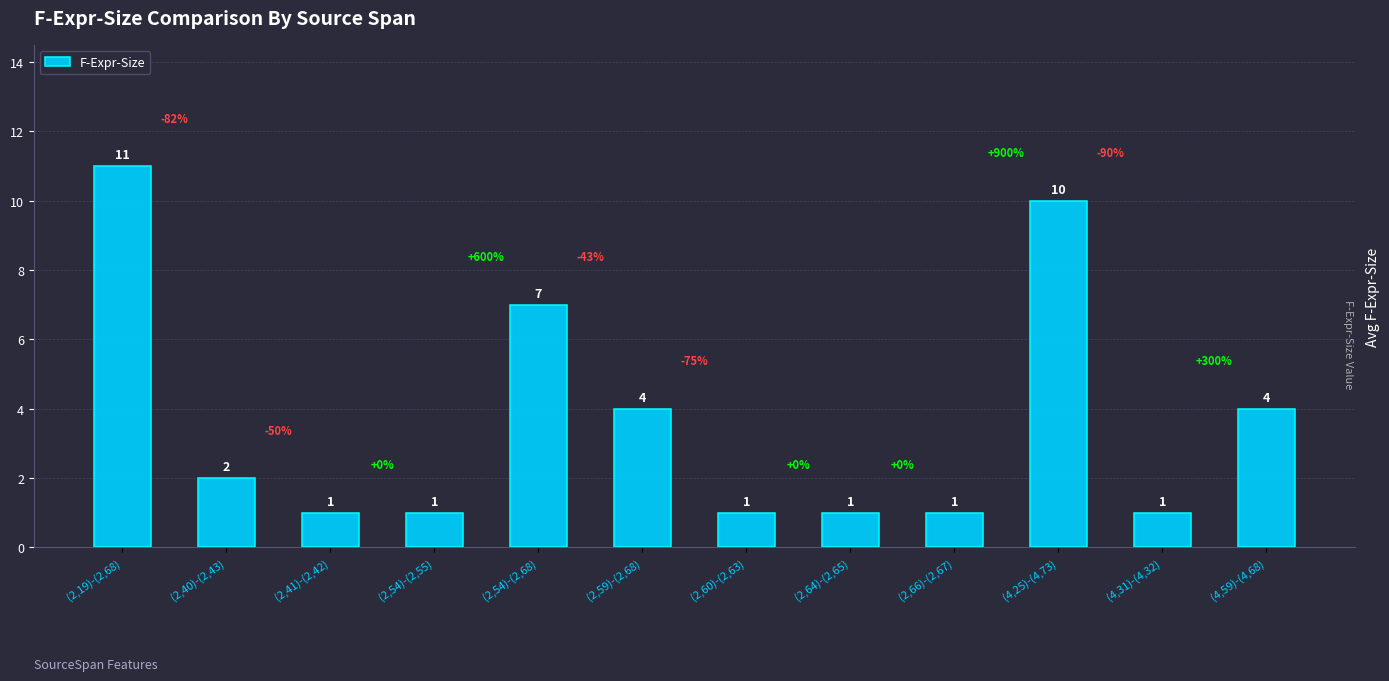

What is the difference between the maximum and minimum values?

10